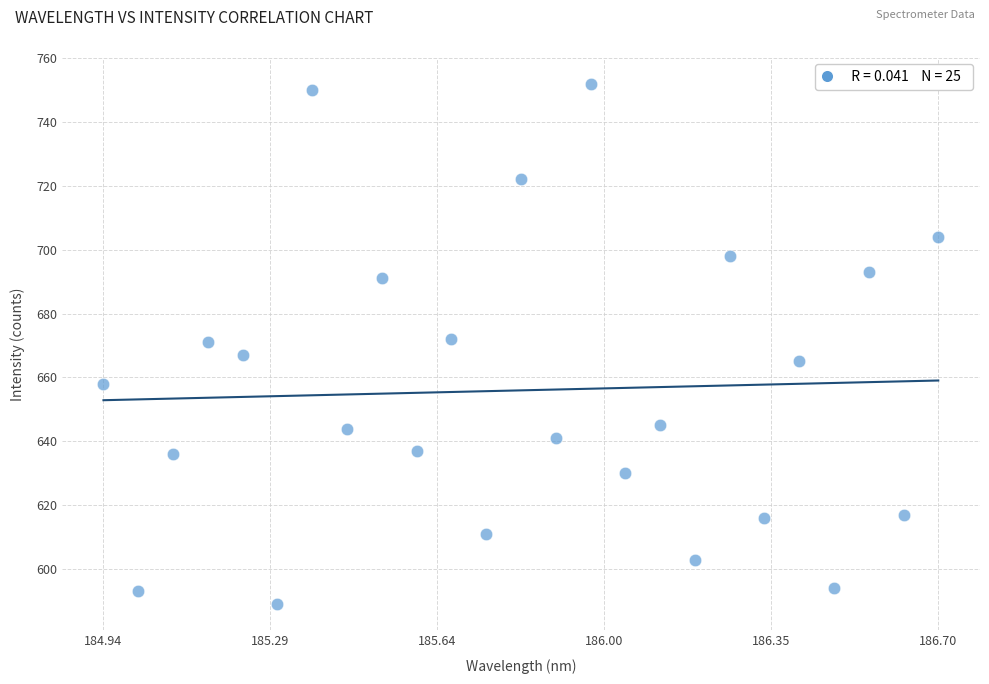

What is the range of Y values (max minus min)?

163